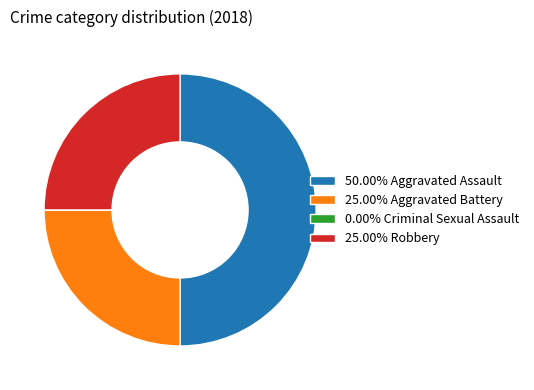

Is 25.00% Robbery the majority of the pie?

No